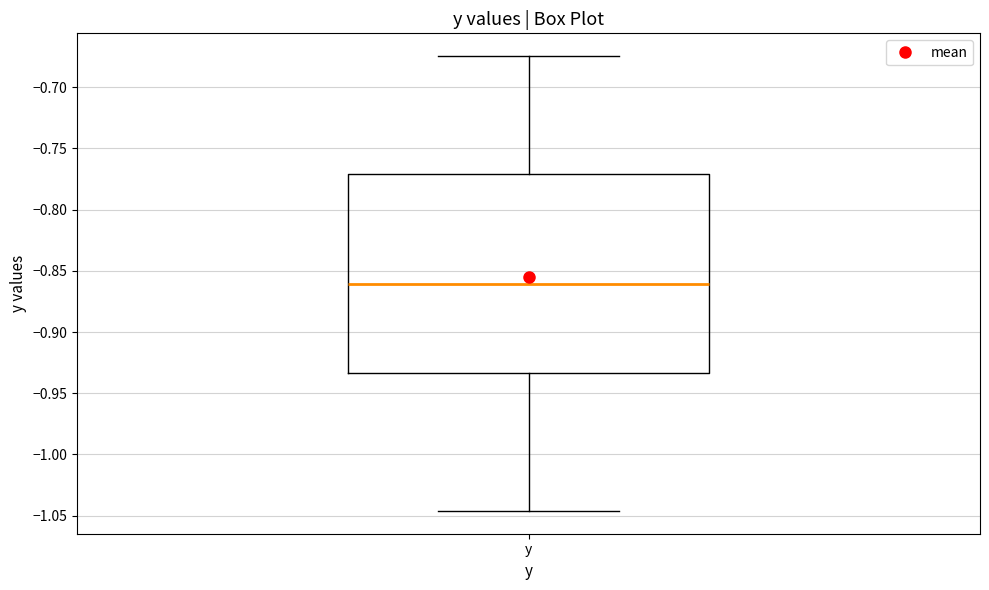

Transcribe this box plot: give where the median line is, the range the box spans, and where the two whiskers end, as read against the y-axis. The values are not printed on the chart, so give them approximately, as read against the axis.

median -0.860, box -0.935 to -0.770, whiskers -1.045 to -0.675